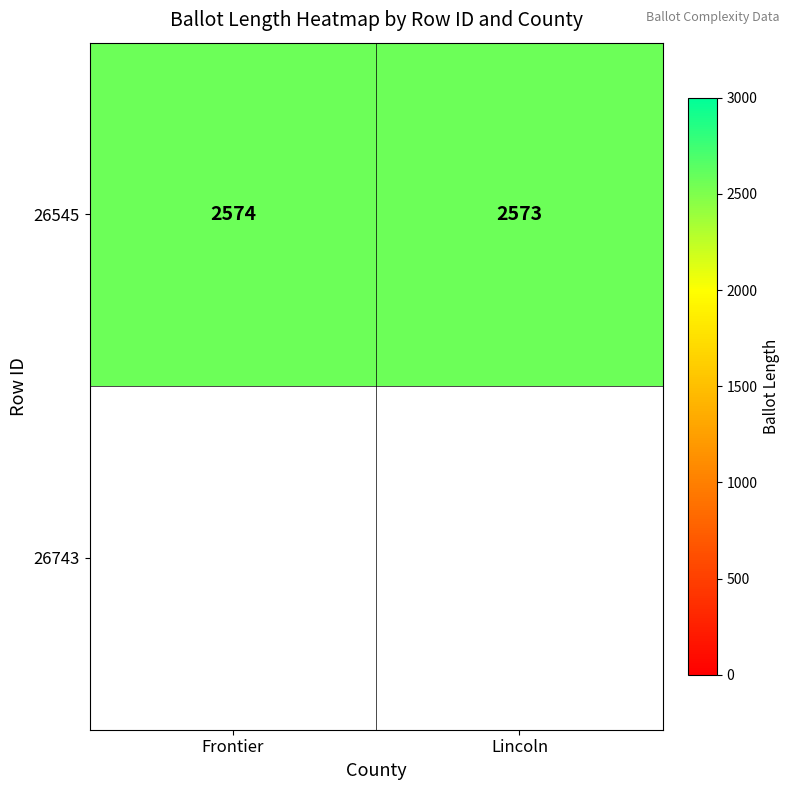

What is the difference between the maximum and minimum values?

1